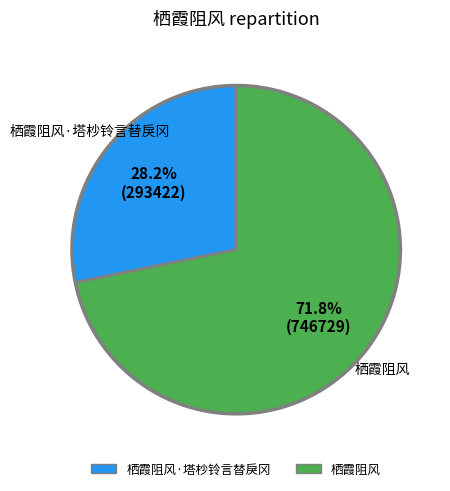

What is the largest slice in the pie chart?

栖霞阻风